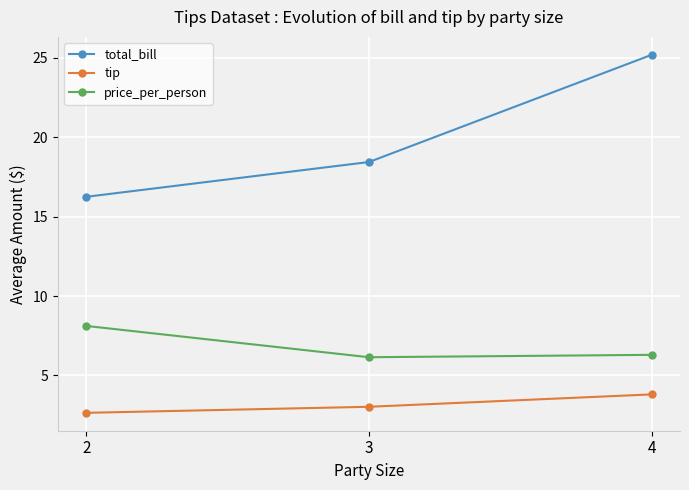

What is the difference between the second highest and minimum values in the total_bill series?

2.2